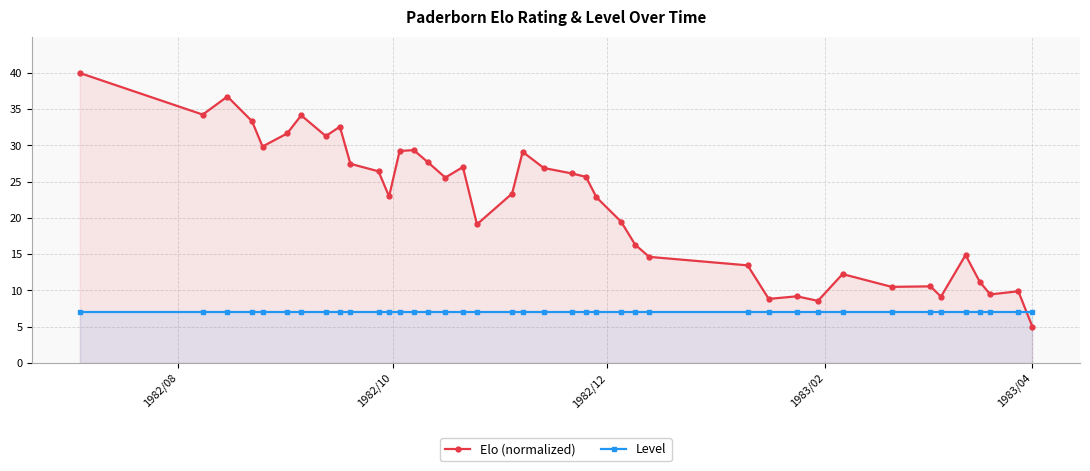

How many intersections are there between Level and Elo (normalized)?

1